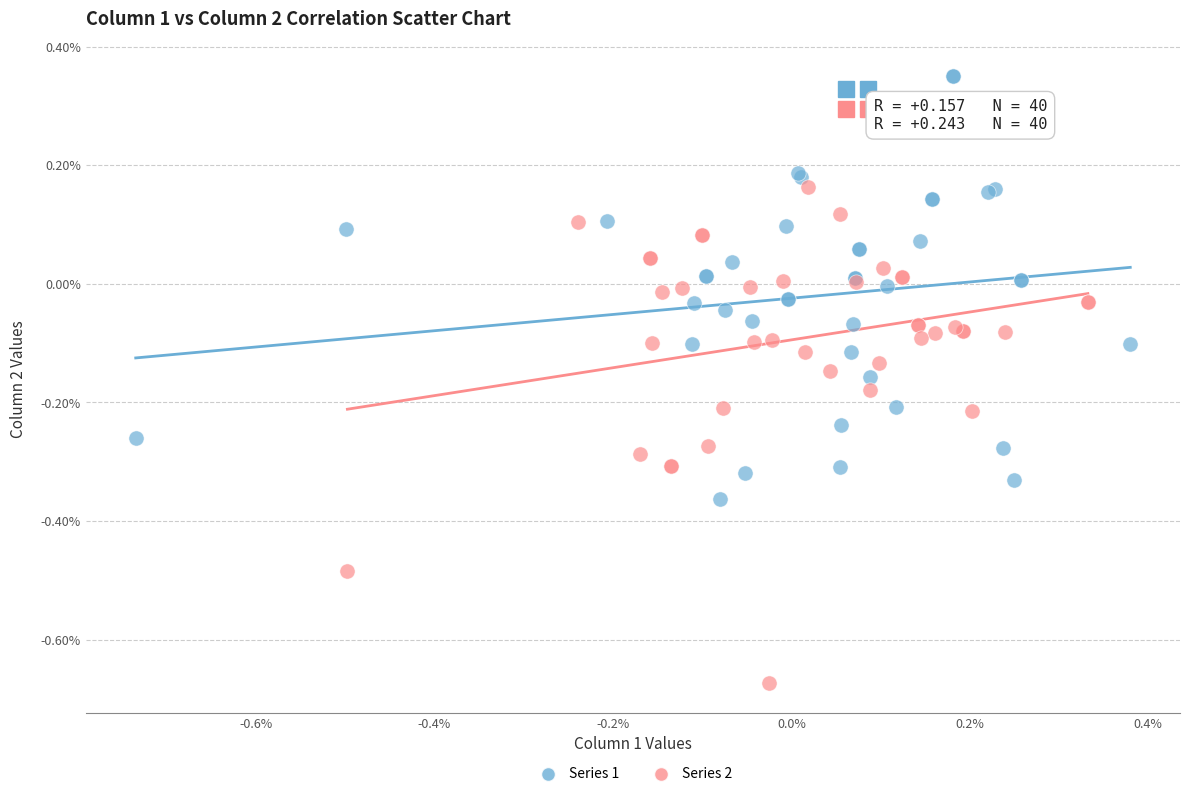

Which series contains the highest Y value?

Series 1